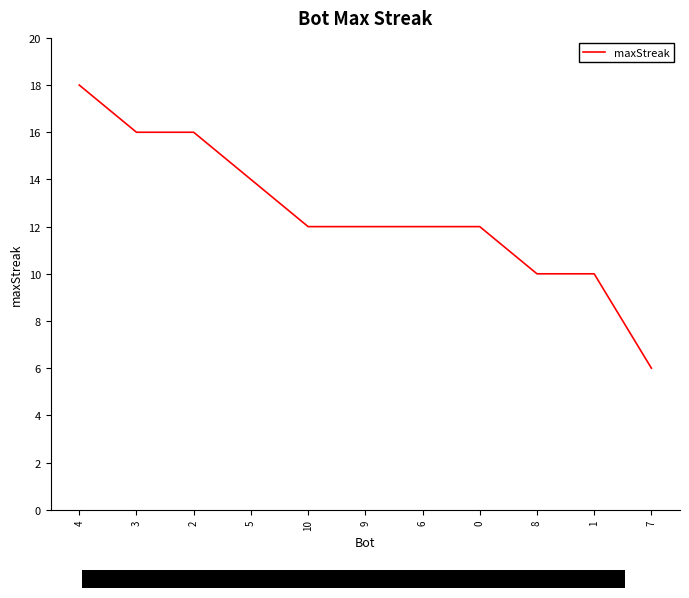

How many values are between 10 and 16?

9